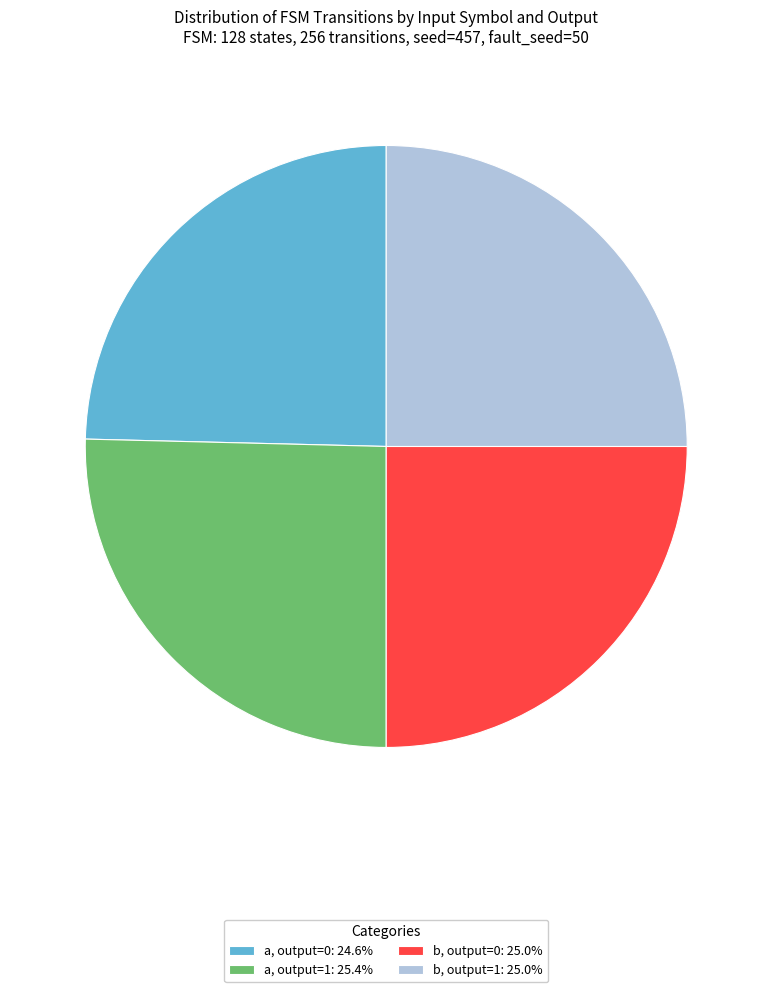

How many segments does this pie chart have?

4